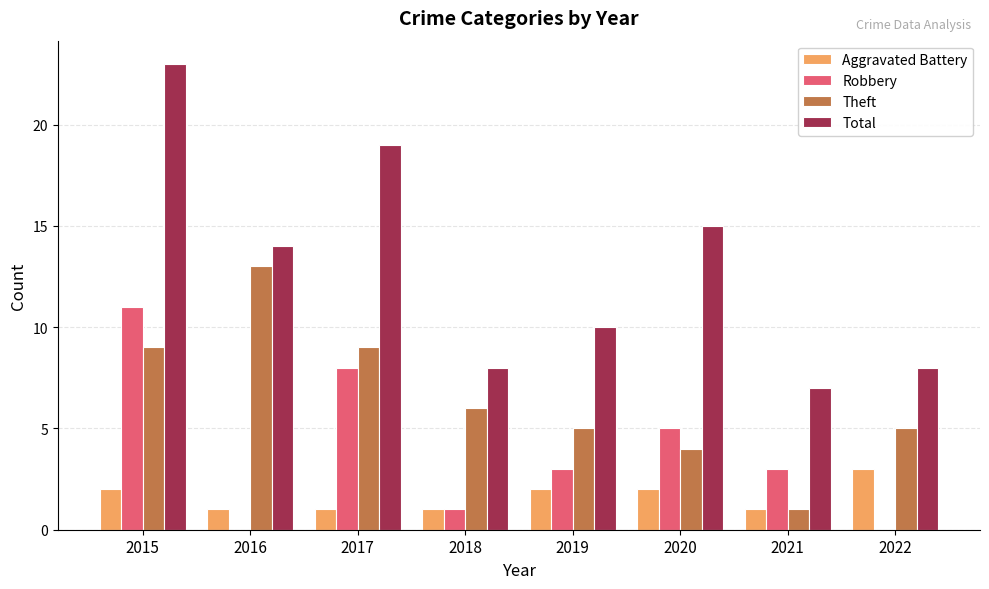

Is it true that Theft equals 8 at 2022?

False